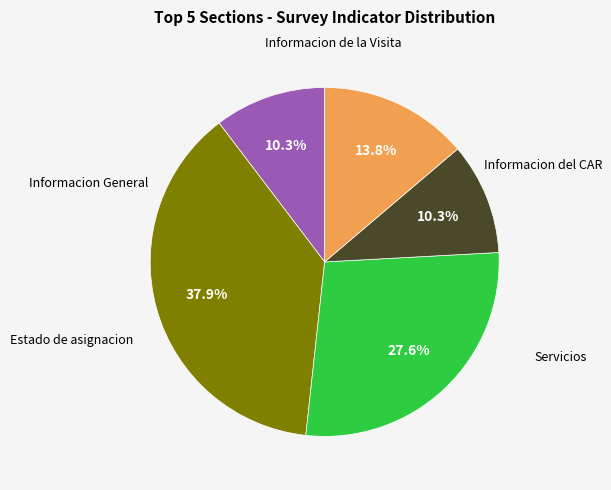

To the nearest percent, what is the average slice percentage?

20%